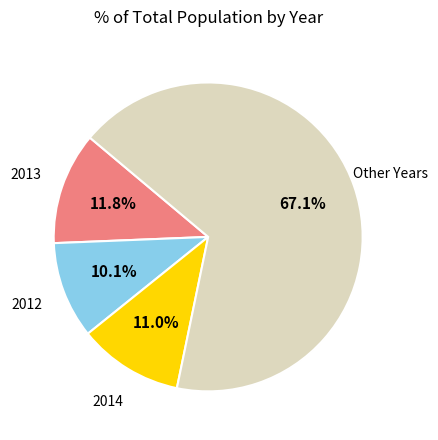

Is there any slice that represents more than half of the pie?

Yes